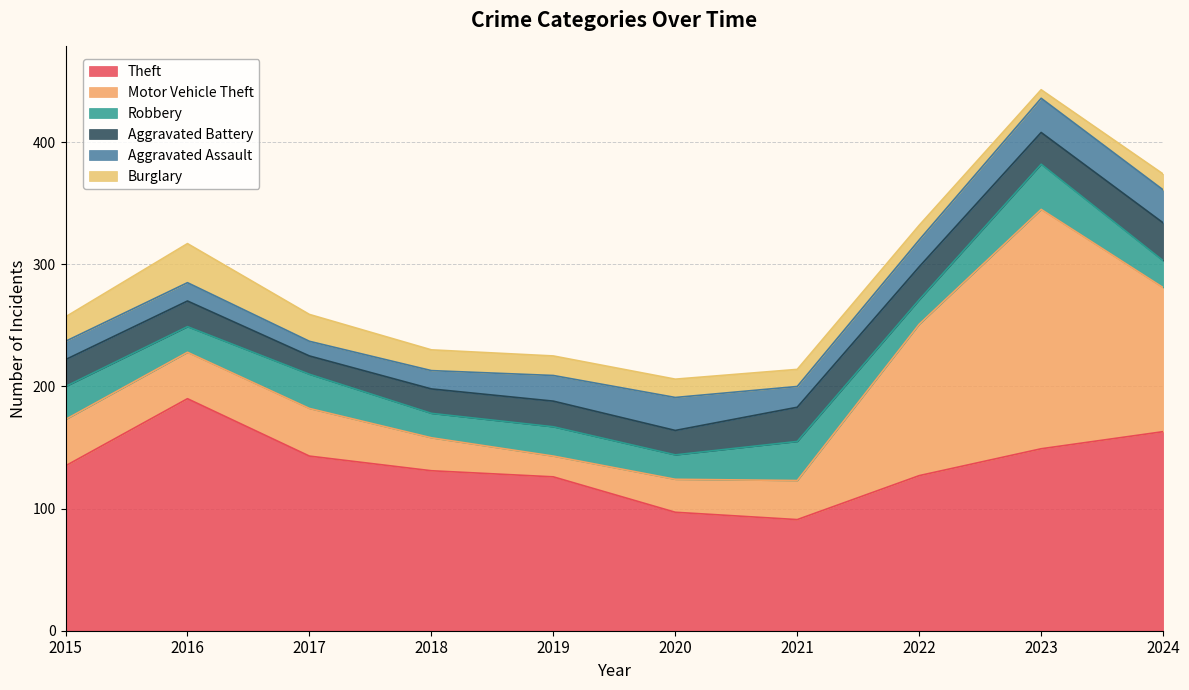

What are all the series names shown in the legend?

Theft, Motor Vehicle Theft, Robbery, Aggravated Battery, Aggravated Assault, Burglary